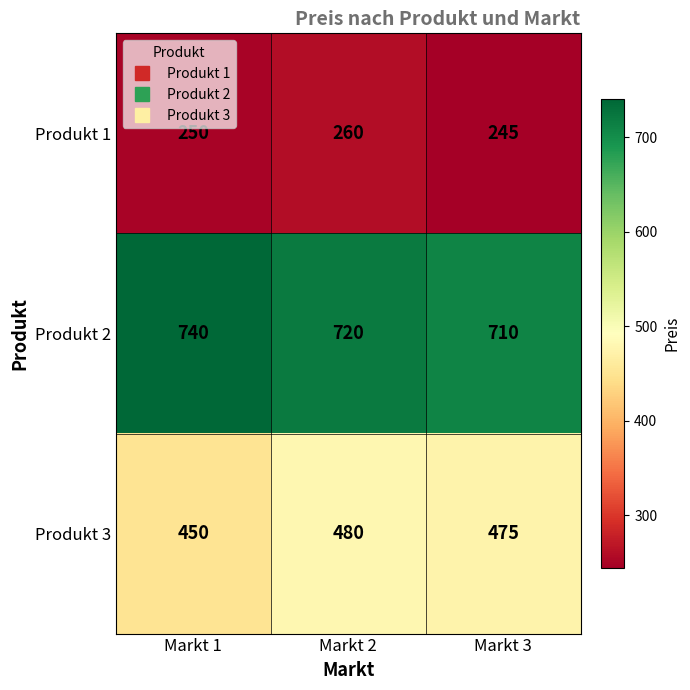

True or false: Produkt 2 has a value of 720 at Markt 2.

True